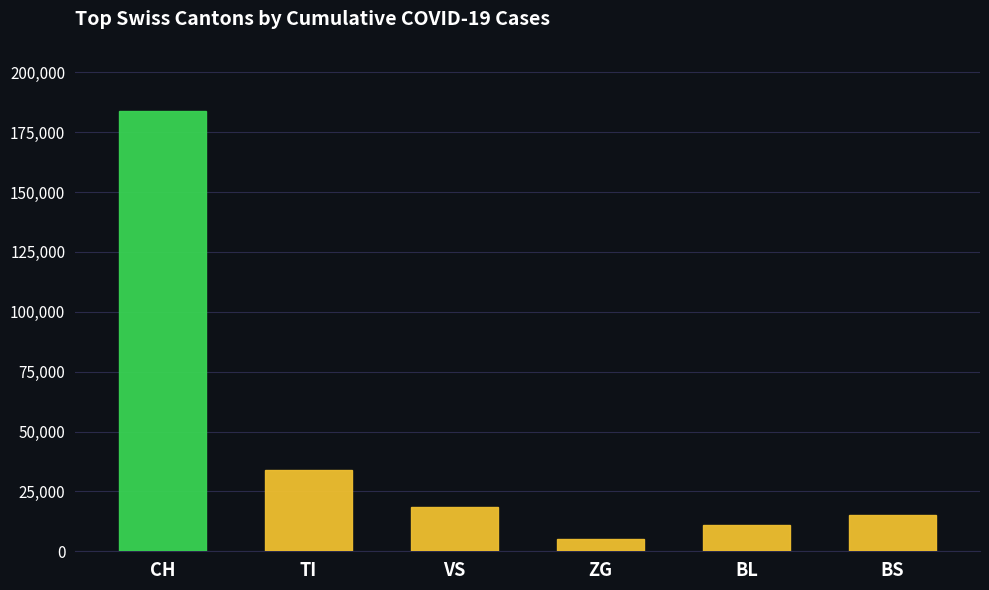

Rank the categories by value from lowest to highest.

ZG, BL, BS, VS, TI, CH